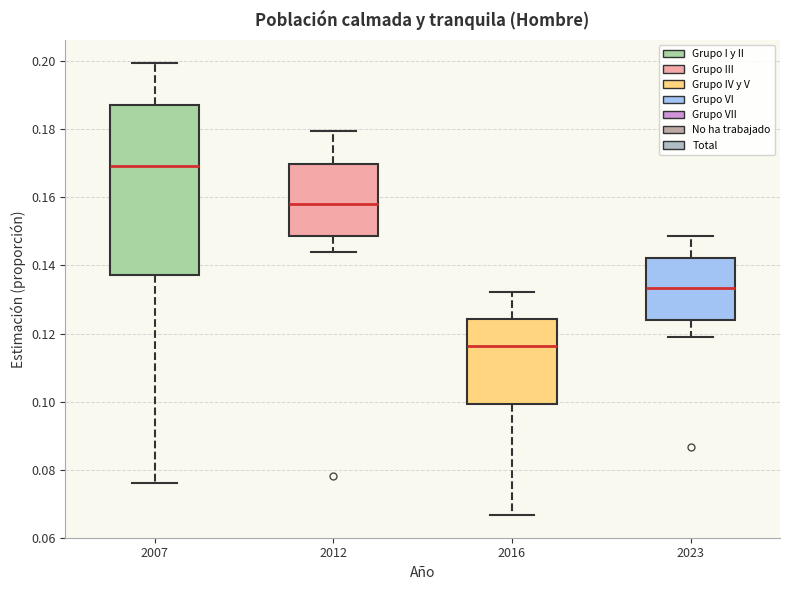

Reading left to right, transcribe this box plot: for each box, give where its median line is, the range the box spans, and where its two whiskers end, as read against the y-axis. The values are not printed on the chart, so give them approximately, as read against the axis.

2007: median 0.170, box 0.138 to 0.188, whiskers 0.076 to 0.200
2012: median 0.158, box 0.148 to 0.170, whiskers 0.144 to 0.180
2016: median 0.116, box 0.100 to 0.124, whiskers 0.066 to 0.132
2023: median 0.134, box 0.124 to 0.142, whiskers 0.118 to 0.148